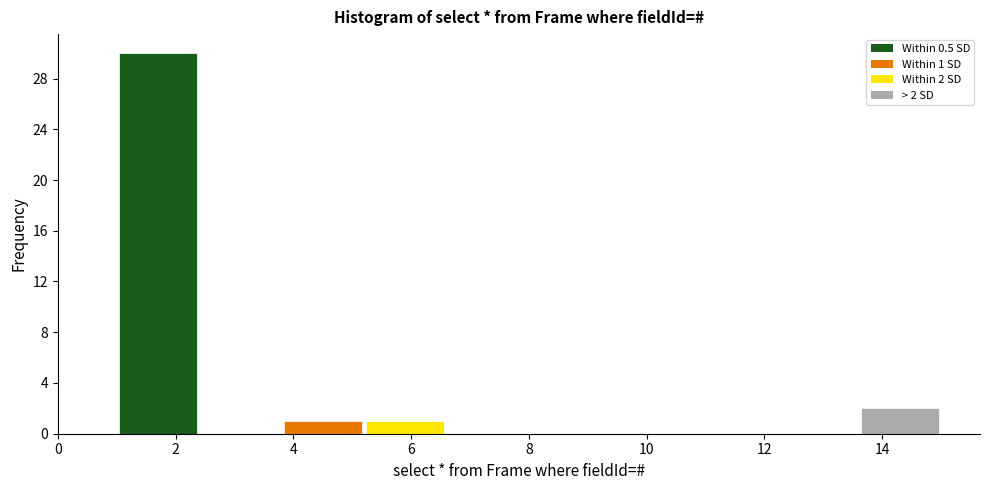

Over which range of the x-axis is the bar tallest?

1.0 to 2.4